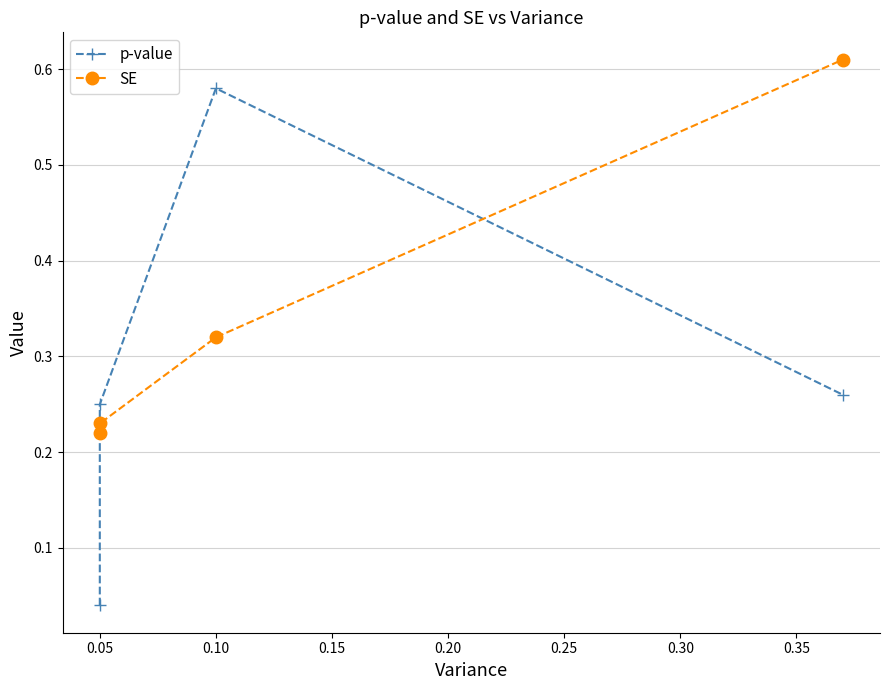

Read the SE value at 0.05.

0.2